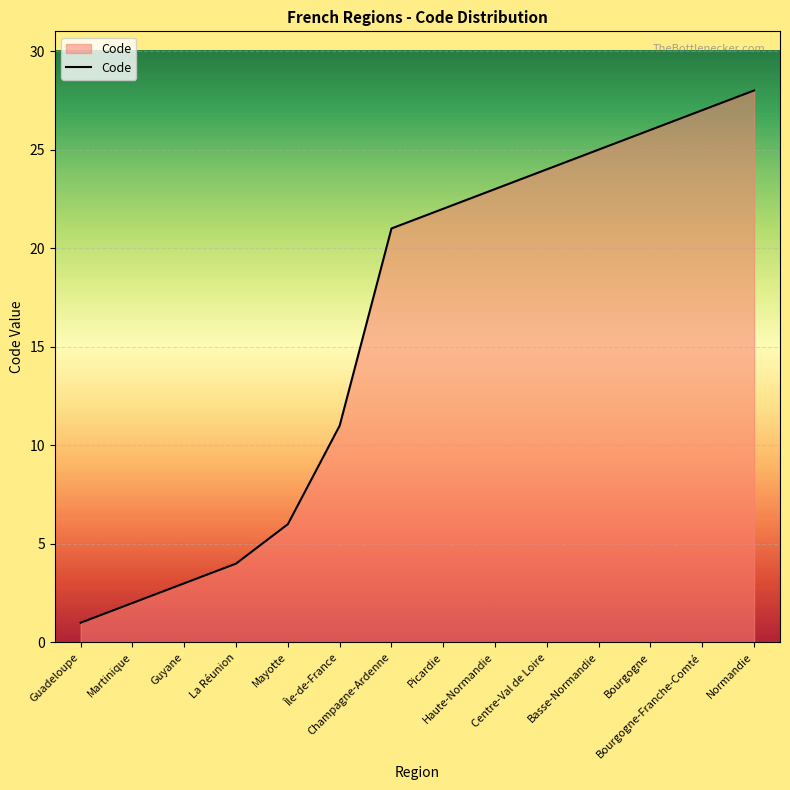

Is this an area chart (filled region under the line)?

Yes